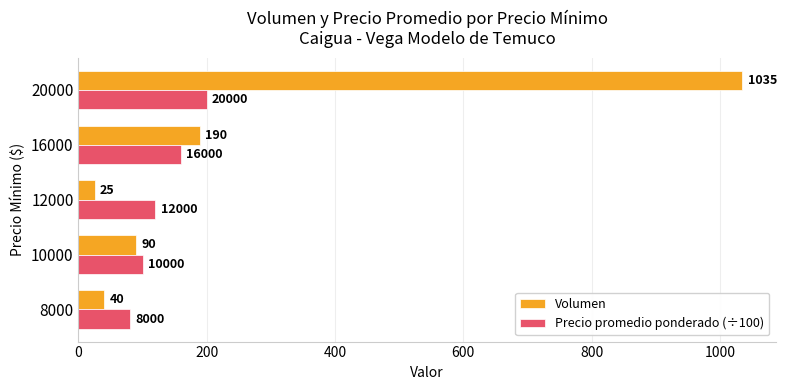

Count the Precio promedio ponderado (÷100) values in the range 100 to 160.

3